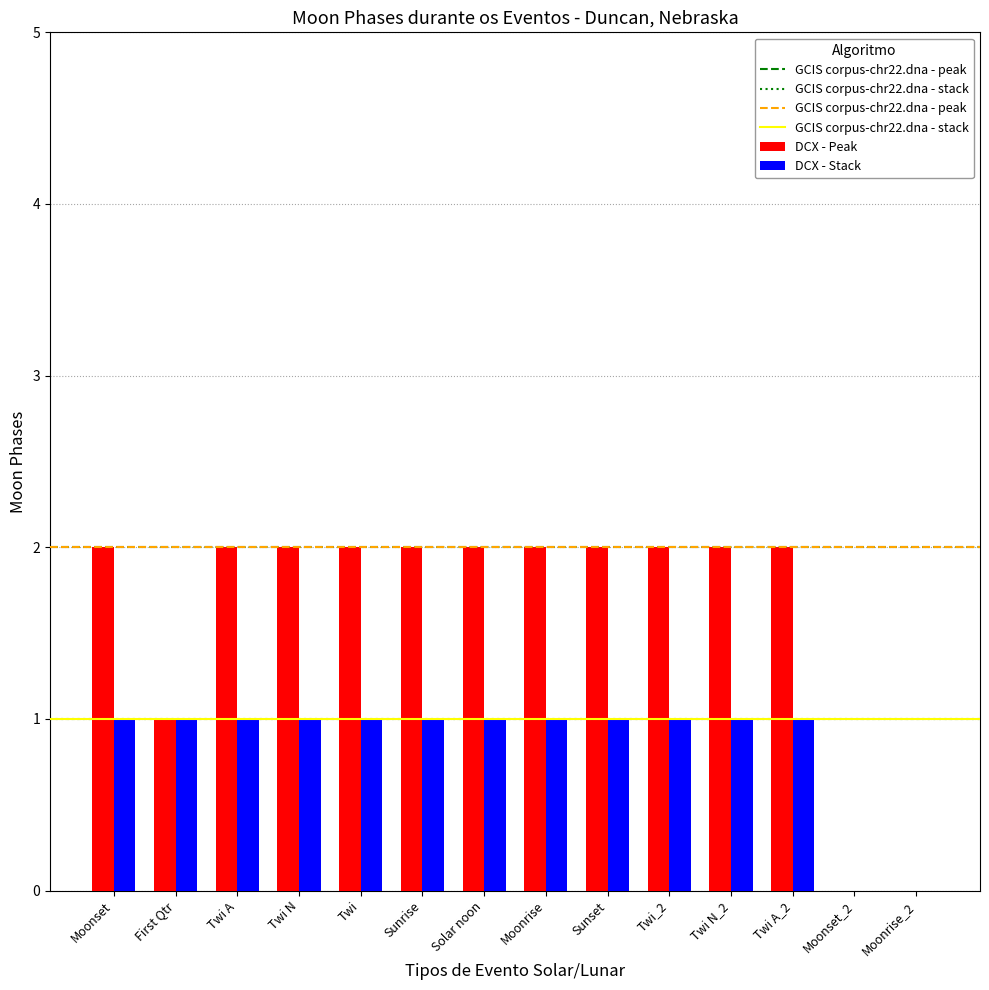

What is the sum of all DCX - Stack values?

12